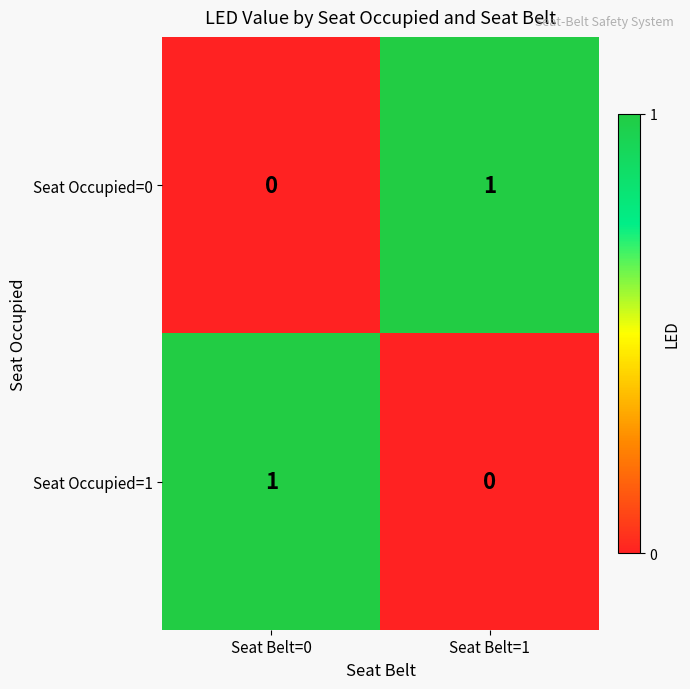

Is the value of Seat Occupied=0 at Seat Belt=0 greater than the value of Seat Occupied=1 at Seat Belt=0?

No